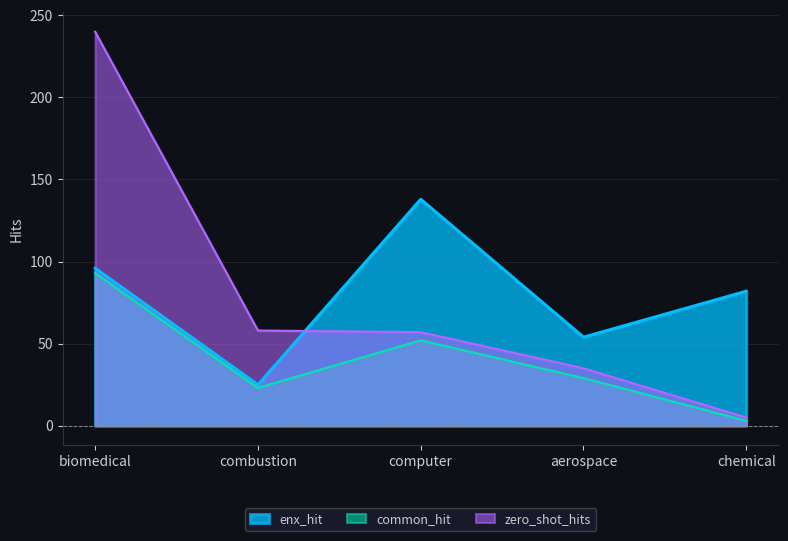

At which category does the chart reach its peak across all series?

biomedical